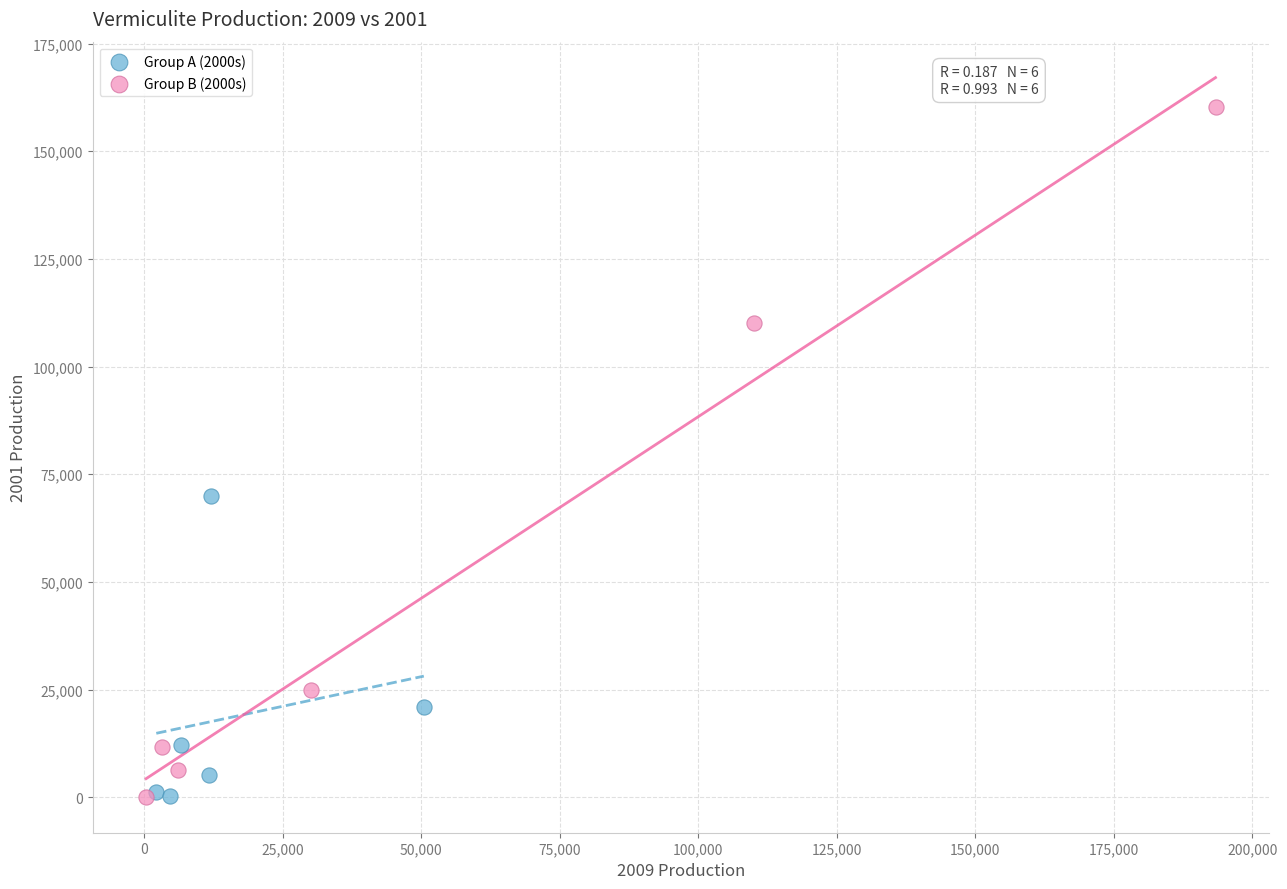

Which series has the largest Y range (max minus min)?

Group B (2000s)